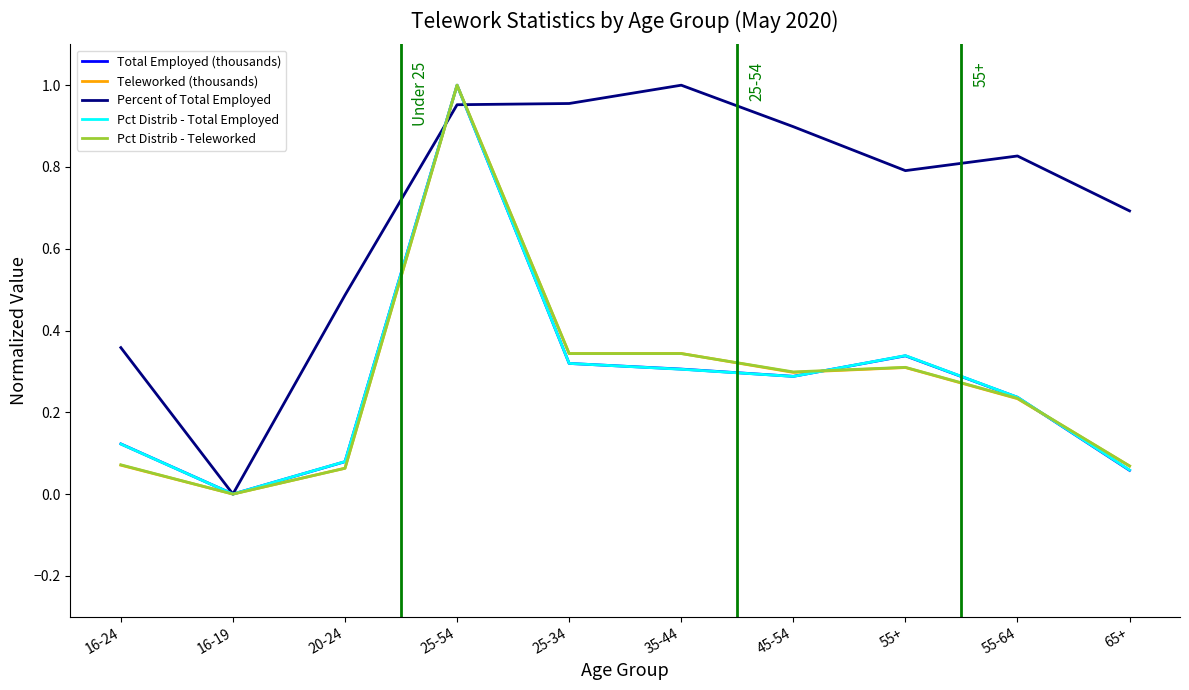

What is the spread (max minus min) of values at 55+?

0.5